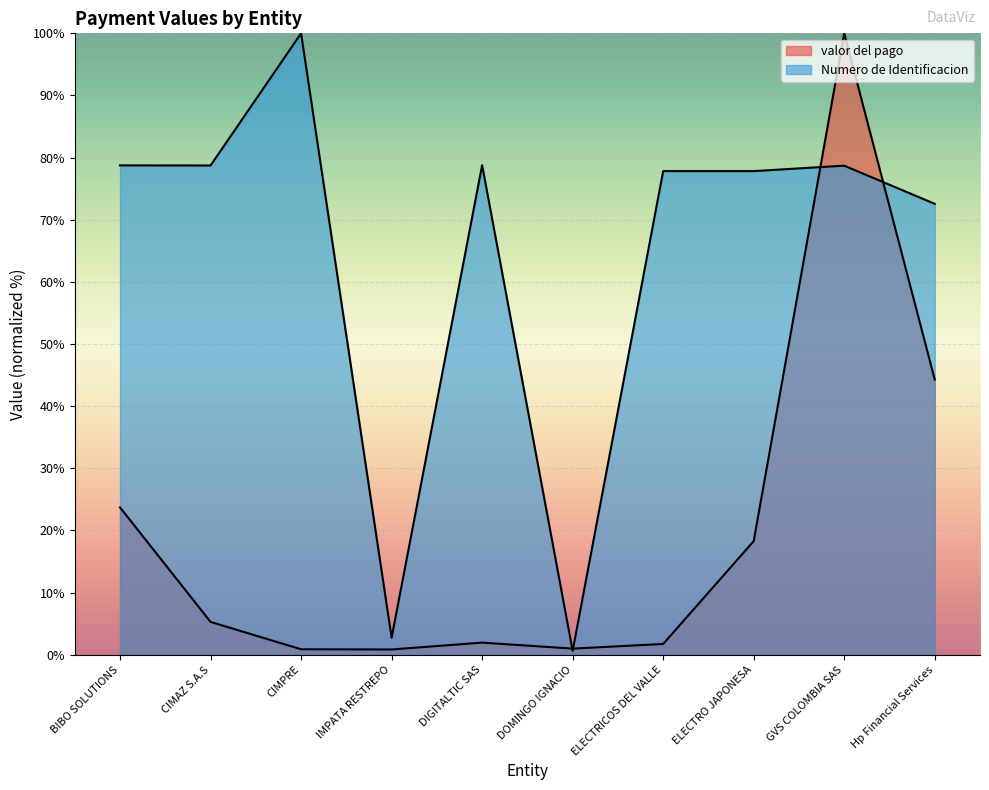

The Numero de Identificacion series shows 0.7 at IMPATA RESTREPO. True or false?

False